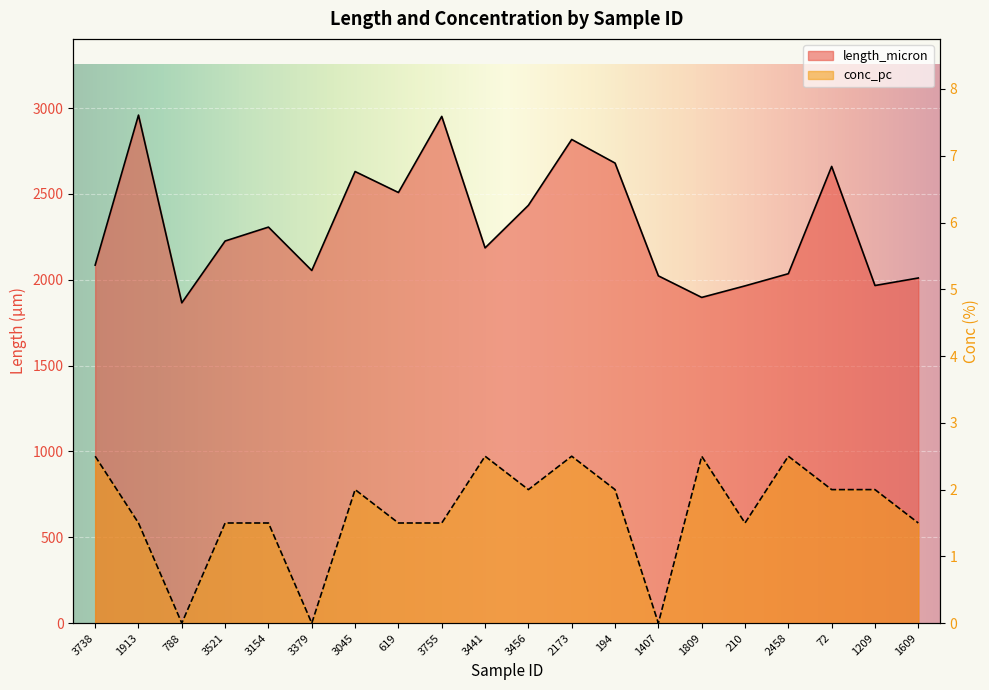

What is the difference between the maximum and minimum values in the conc_pc series?

2.5